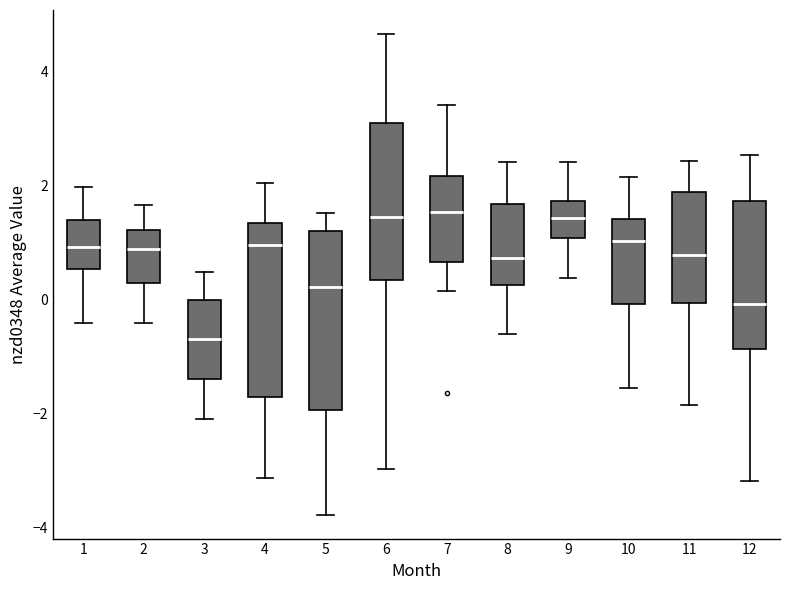

Where does the upper whisker of the box at x = 11 end on the y-axis? The values are not printed on the chart, so give them approximately, as read against the axis.

2.4